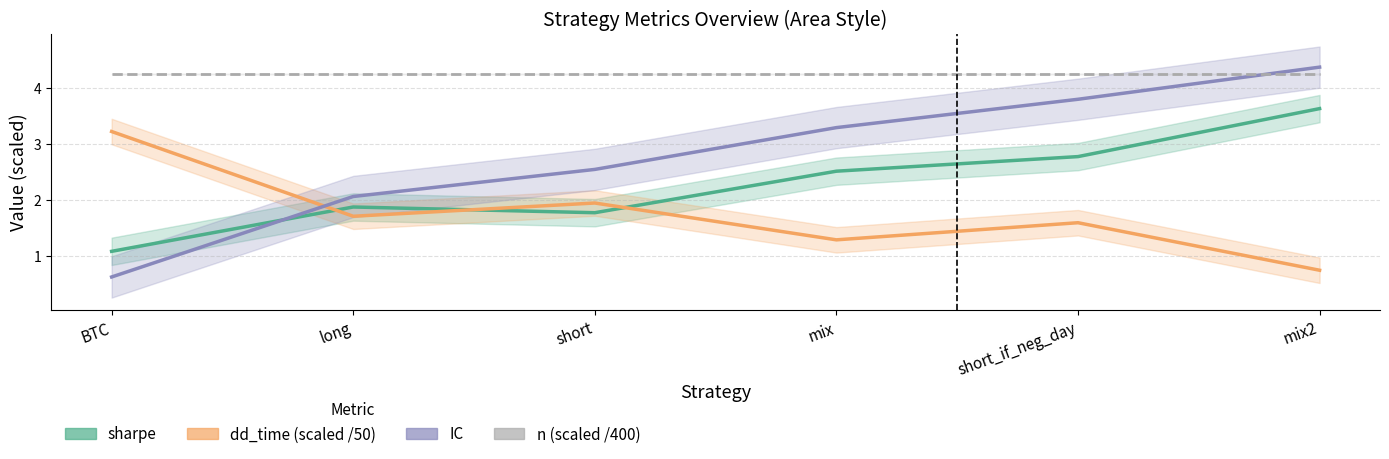

How many data points does each series have?

6